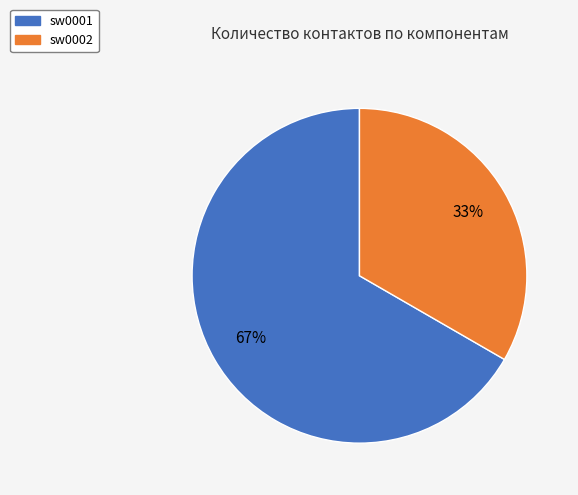

Is it true that sw0002 is 41% of the pie?

False